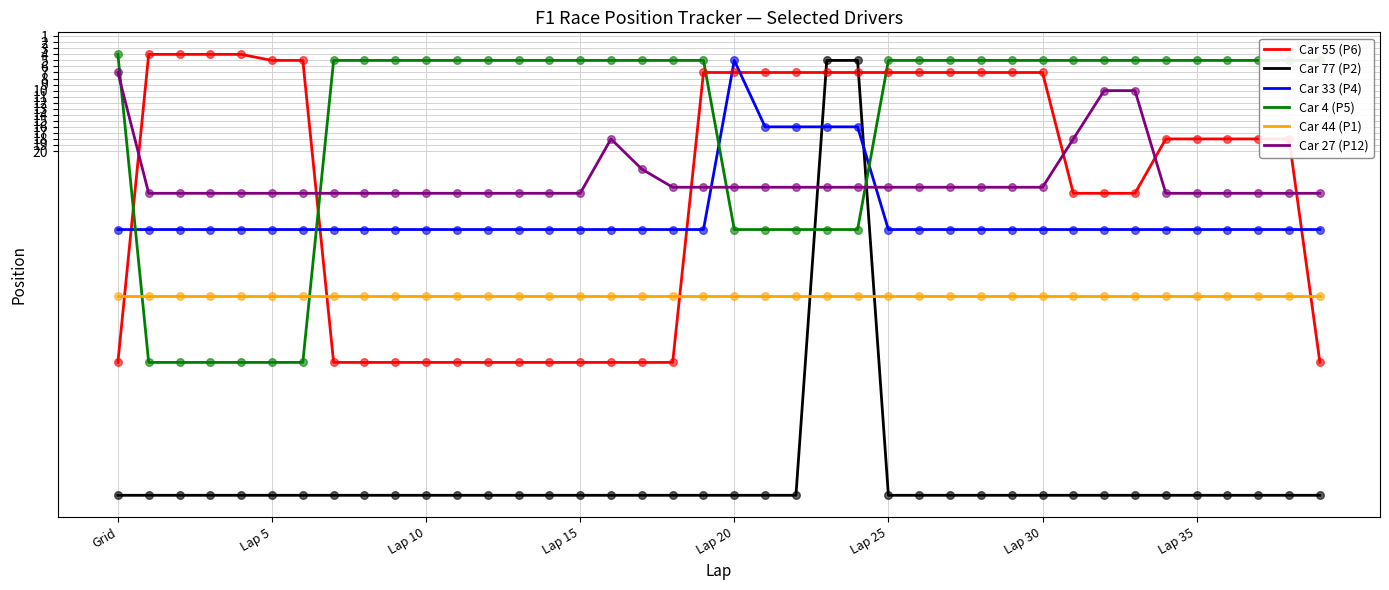

What is the smallest value displayed?

4